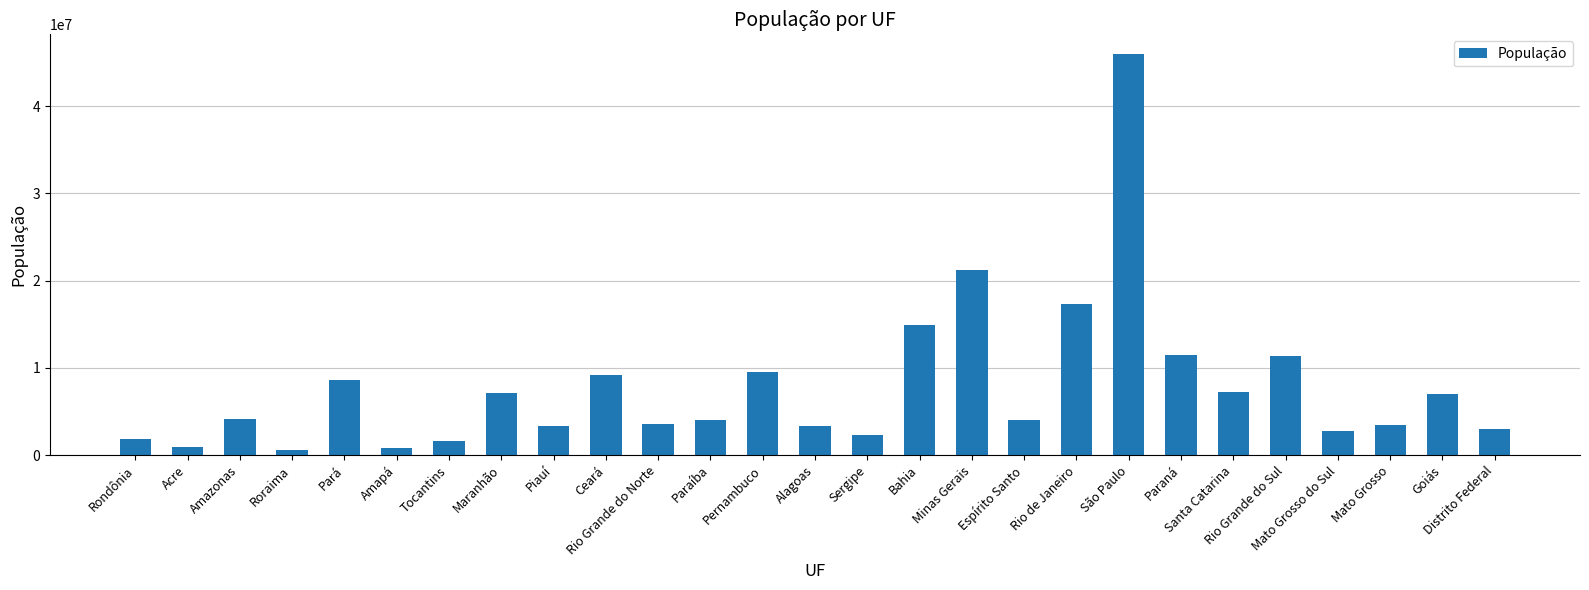

What is the average value?

7783227